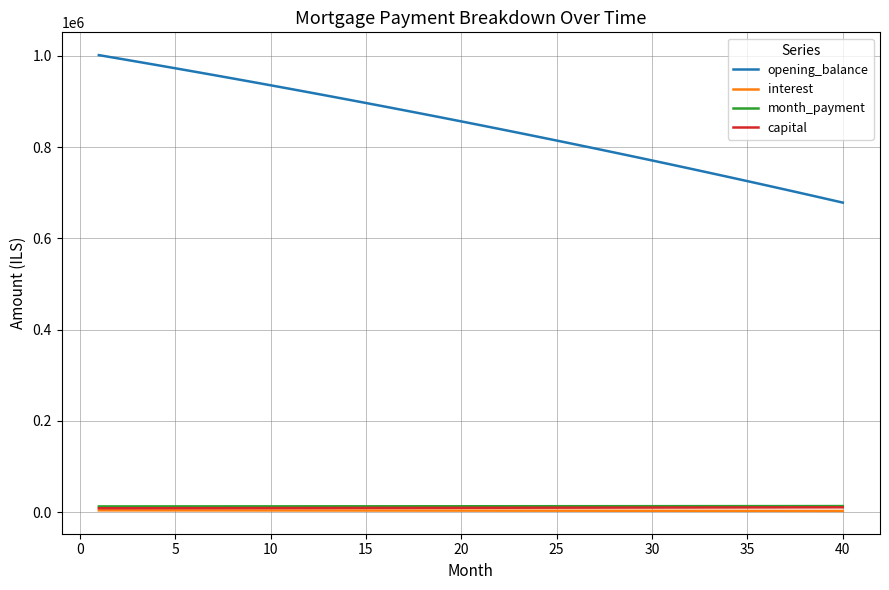

Which series has the largest total across all categories?

opening_balance